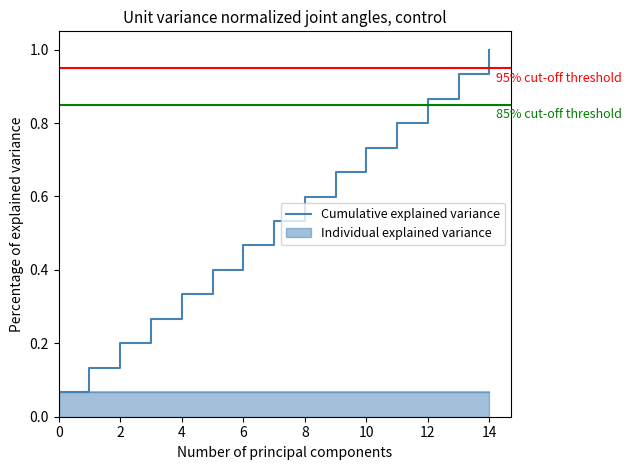

Which category has the highest value in the Cumulative explained variance series?

14